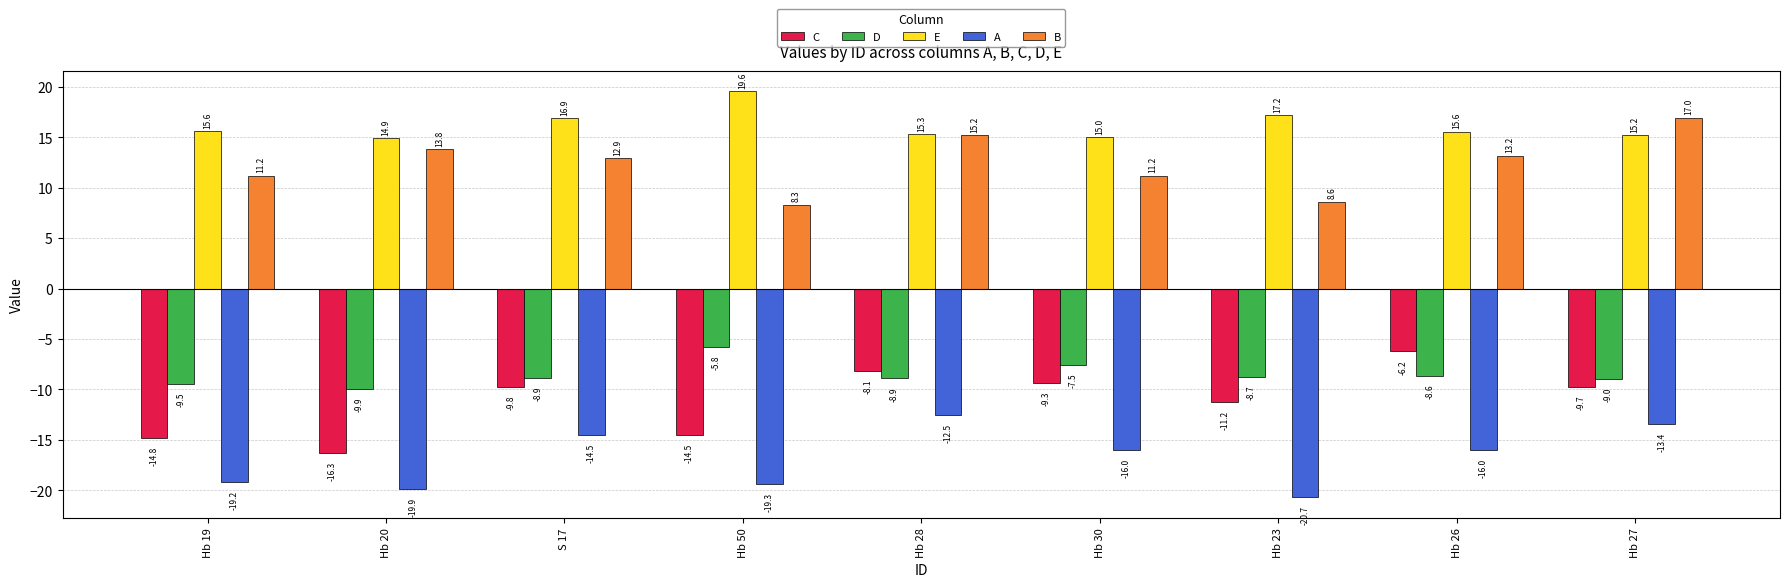

Between Hb 19 and S 17, which series saw the biggest shift?

C